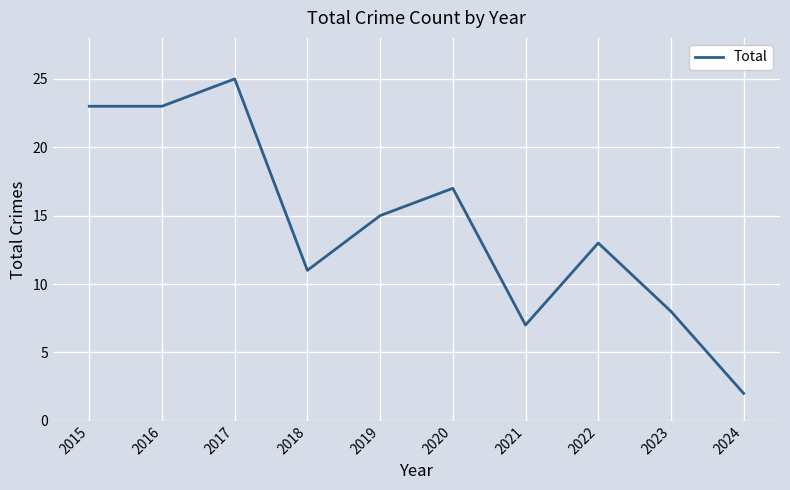

Reading left to right, extract all data points from this chart.

23	23	25	11	15	17	7	13	8	2